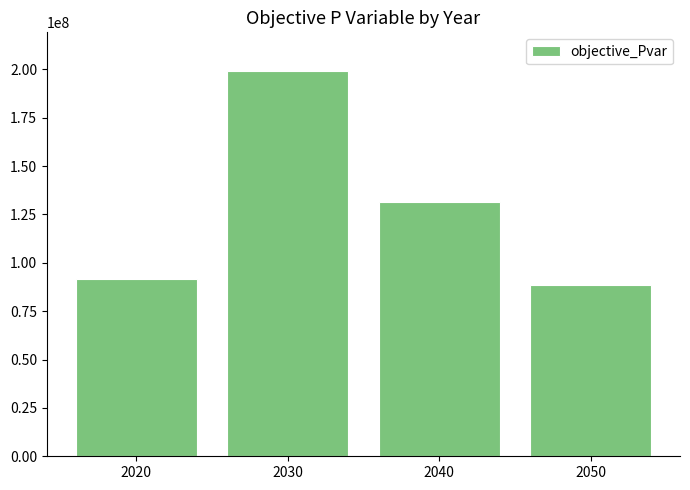

Where is the data nearest to the value 143953170?

2040